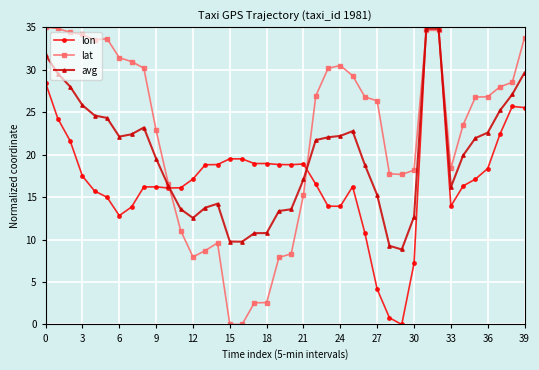

Which series has the largest total across all categories?

lat